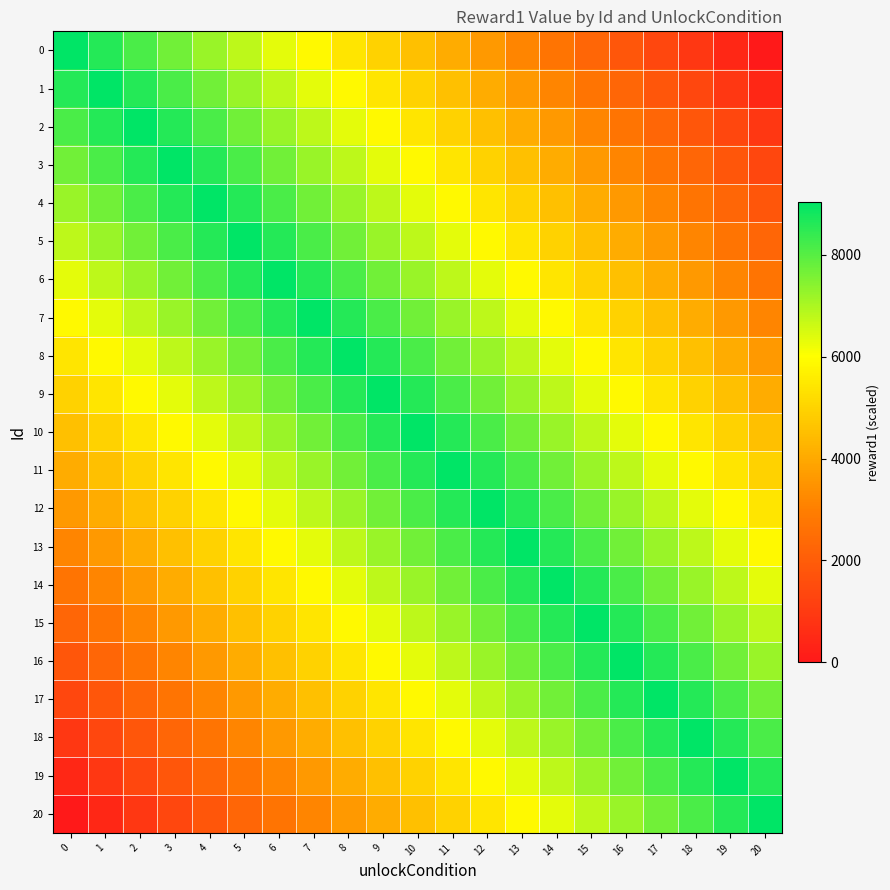

Reading right to left, transcribe all the data shown in this chart.

0: 20=0.0	19=451.9	18=903.8	17=1355.7	16=1807.6	15=2259.5	14=2711.4	13=3163.3	12=3615.2	11=4067.1	10=4519.0	9=4970.9	8=5422.8	7=5874.7	6=6326.6	5=6778.5	4=7230.4	3=7682.3	2=8134.2	1=8586.1	0=9038.0
1: 20=451.9	19=903.8	18=1355.7	17=1807.6	16=2259.5	15=2711.4	14=3163.3	13=3615.2	12=4067.1	11=4519.0	10=4970.9	9=5422.8	8=5874.7	7=6326.6	6=6778.5	5=7230.4	4=7682.3	3=8134.2	2=8586.1	1=9038.0	0=8586.1
2: 20=903.8	19=1355.7	18=1807.6	17=2259.5	16=2711.4	15=3163.3	14=3615.2	13=4067.1	12=4519.0	11=4970.9	10=5422.8	9=5874.7	8=6326.6	7=6778.5	6=7230.4	5=7682.3	4=8134.2	3=8586.1	2=9038.0	1=8586.1	0=8134.2
3: 20=1355.7	19=1807.6	18=2259.5	17=2711.4	16=3163.3	15=3615.2	14=4067.1	13=4519.0	12=4970.9	11=5422.8	10=5874.7	9=6326.6	8=6778.5	7=7230.4	6=7682.3	5=8134.2	4=8586.1	3=9038.0	2=8586.1	1=8134.2	0=7682.3
4: 20=1807.6	19=2259.5	18=2711.4	17=3163.3	16=3615.2	15=4067.1	14=4519.0	13=4970.9	12=5422.8	11=5874.7	10=6326.6	9=6778.5	8=7230.4	7=7682.3	6=8134.2	5=8586.1	4=9038.0	3=8586.1	2=8134.2	1=7682.3	0=7230.4
5: 20=2259.5	19=2711.4	18=3163.3	17=3615.2	16=4067.1	15=4519.0	14=4970.9	13=5422.8	12=5874.7	11=6326.6	10=6778.5	9=7230.4	8=7682.3	7=8134.2	6=8586.1	5=9038.0	4=8586.1	3=8134.2	2=7682.3	1=7230.4	0=6778.5
6: 20=2711.4	19=3163.3	18=3615.2	17=4067.1	16=4519.0	15=4970.9	14=5422.8	13=5874.7	12=6326.6	11=6778.5	10=7230.4	9=7682.3	8=8134.2	7=8586.1	6=9038.0	5=8586.1	4=8134.2	3=7682.3	2=7230.4	1=6778.5	0=6326.6
7: 20=3163.3	19=3615.2	18=4067.1	17=4519.0	16=4970.9	15=5422.8	14=5874.7	13=6326.6	12=6778.5	11=7230.4	10=7682.3	9=8134.2	8=8586.1	7=9038.0	6=8586.1	5=8134.2	4=7682.3	3=7230.4	2=6778.5	1=6326.6	0=5874.7
8: 20=3615.2	19=4067.1	18=4519.0	17=4970.9	16=5422.8	15=5874.7	14=6326.6	13=6778.5	12=7230.4	11=7682.3	10=8134.2	9=8586.1	8=9038.0	7=8586.1	6=8134.2	5=7682.3	4=7230.4	3=6778.5	2=6326.6	1=5874.7	0=5422.8
9: 20=4067.1	19=4519.0	18=4970.9	17=5422.8	16=5874.7	15=6326.6	14=6778.5	13=7230.4	12=7682.3	11=8134.2	10=8586.1	9=9038.0	8=8586.1	7=8134.2	6=7682.3	5=7230.4	4=6778.5	3=6326.6	2=5874.7	1=5422.8	0=4970.9
10: 20=4519.0	19=4970.9	18=5422.8	17=5874.7	16=6326.6	15=6778.5	14=7230.4	13=7682.3	12=8134.2	11=8586.1	10=9038.0	9=8586.1	8=8134.2	7=7682.3	6=7230.4	5=6778.5	4=6326.6	3=5874.7	2=5422.8	1=4970.9	0=4519.0
11: 20=4970.9	19=5422.8	18=5874.7	17=6326.6	16=6778.5	15=7230.4	14=7682.3	13=8134.2	12=8586.1	11=9038.0	10=8586.1	9=8134.2	8=7682.3	7=7230.4	6=6778.5	5=6326.6	4=5874.7	3=5422.8	2=4970.9	1=4519.0	0=4067.1
12: 20=5422.8	19=5874.7	18=6326.6	17=6778.5	16=7230.4	15=7682.3	14=8134.2	13=8586.1	12=9038.0	11=8586.1	10=8134.2	9=7682.3	8=7230.4	7=6778.5	6=6326.6	5=5874.7	4=5422.8	3=4970.9	2=4519.0	1=4067.1	0=3615.2
13: 20=5874.7	19=6326.6	18=6778.5	17=7230.4	16=7682.3	15=8134.2	14=8586.1	13=9038.0	12=8586.1	11=8134.2	10=7682.3	9=7230.4	8=6778.5	7=6326.6	6=5874.7	5=5422.8	4=4970.9	3=4519.0	2=4067.1	1=3615.2	0=3163.3
14: 20=6326.6	19=6778.5	18=7230.4	17=7682.3	16=8134.2	15=8586.1	14=9038.0	13=8586.1	12=8134.2	11=7682.3	10=7230.4	9=6778.5	8=6326.6	7=5874.7	6=5422.8	5=4970.9	4=4519.0	3=4067.1	2=3615.2	1=3163.3	0=2711.4
15: 20=6778.5	19=7230.4	18=7682.3	17=8134.2	16=8586.1	15=9038.0	14=8586.1	13=8134.2	12=7682.3	11=7230.4	10=6778.5	9=6326.6	8=5874.7	7=5422.8	6=4970.9	5=4519.0	4=4067.1	3=3615.2	2=3163.3	1=2711.4	0=2259.5
16: 20=7230.4	19=7682.3	18=8134.2	17=8586.1	16=9038.0	15=8586.1	14=8134.2	13=7682.3	12=7230.4	11=6778.5	10=6326.6	9=5874.7	8=5422.8	7=4970.9	6=4519.0	5=4067.1	4=3615.2	3=3163.3	2=2711.4	1=2259.5	0=1807.6
17: 20=7682.3	19=8134.2	18=8586.1	17=9038.0	16=8586.1	15=8134.2	14=7682.3	13=7230.4	12=6778.5	11=6326.6	10=5874.7	9=5422.8	8=4970.9	7=4519.0	6=4067.1	5=3615.2	4=3163.3	3=2711.4	2=2259.5	1=1807.6	0=1355.7
18: 20=8134.2	19=8586.1	18=9038.0	17=8586.1	16=8134.2	15=7682.3	14=7230.4	13=6778.5	12=6326.6	11=5874.7	10=5422.8	9=4970.9	8=4519.0	7=4067.1	6=3615.2	5=3163.3	4=2711.4	3=2259.5	2=1807.6	1=1355.7	0=903.8
19: 20=8586.1	19=9038.0	18=8586.1	17=8134.2	16=7682.3	15=7230.4	14=6778.5	13=6326.6	12=5874.7	11=5422.8	10=4970.9	9=4519.0	8=4067.1	7=3615.2	6=3163.3	5=2711.4	4=2259.5	3=1807.6	2=1355.7	1=903.8	0=451.9
20: 20=9038.0	19=8586.1	18=8134.2	17=7682.3	16=7230.4	15=6778.5	14=6326.6	13=5874.7	12=5422.8	11=4970.9	10=4519.0	9=4067.1	8=3615.2	7=3163.3	6=2711.4	5=2259.5	4=1807.6	3=1355.7	2=903.8	1=451.9	0=0.0